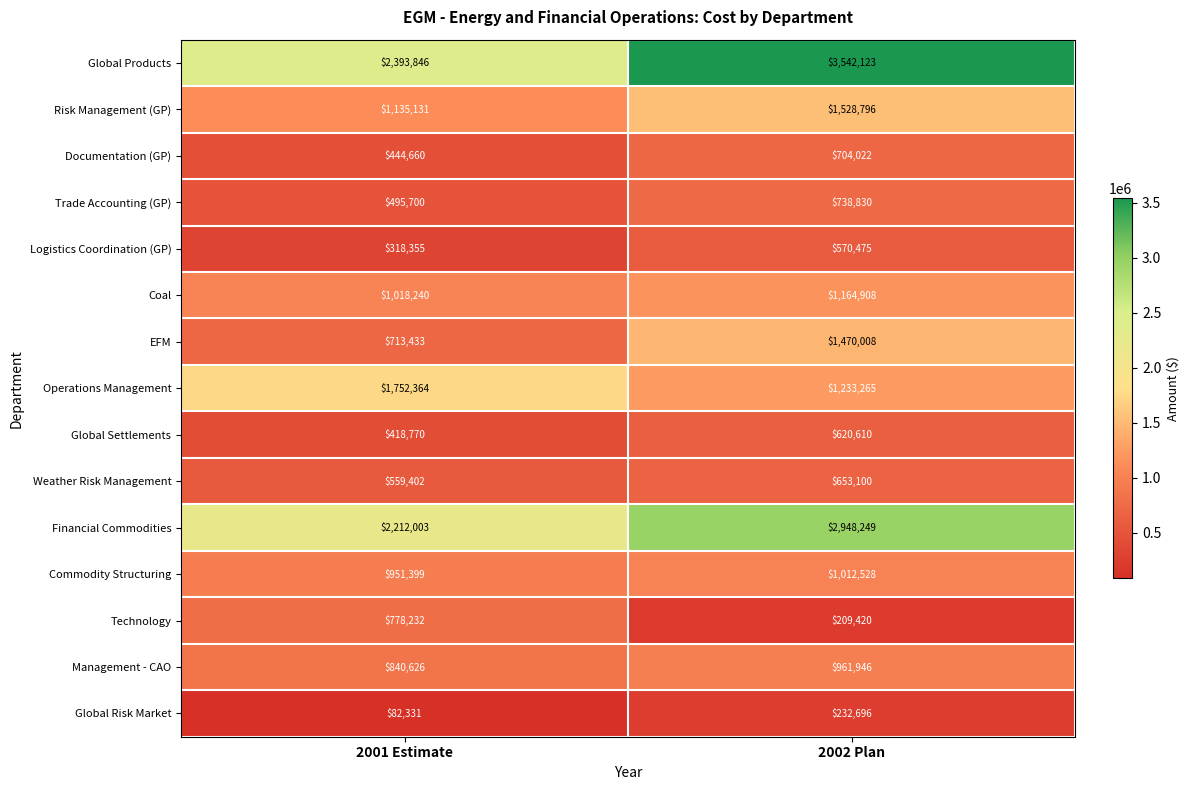

At which category is the sum across all series the highest?

2002 Plan